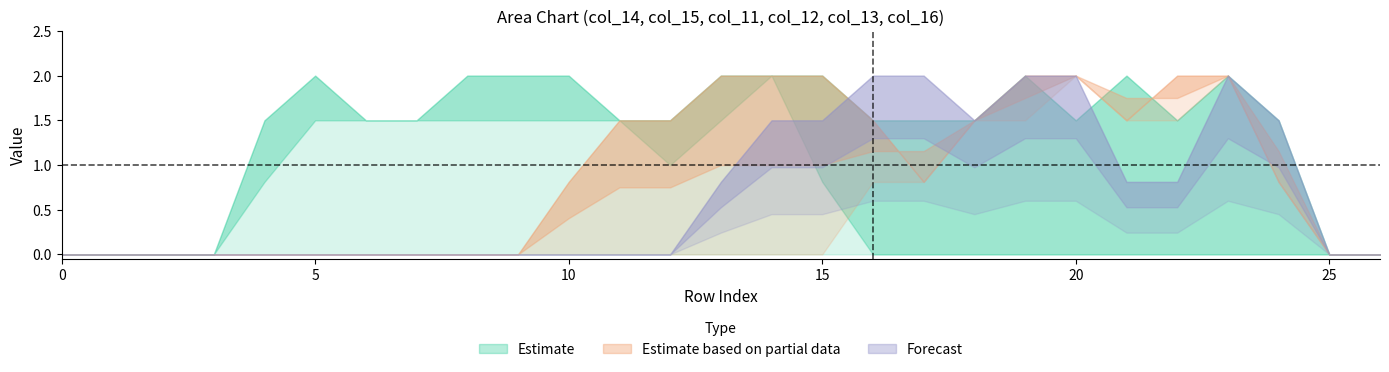

True or false: col_12 and col_11 cross at least once.

False